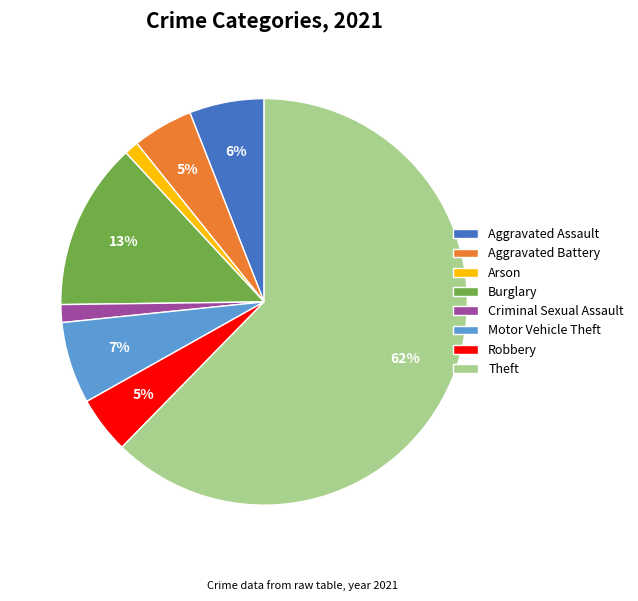

To the nearest percent, what is the difference between the Burglary and Arson slice percentages?

12%